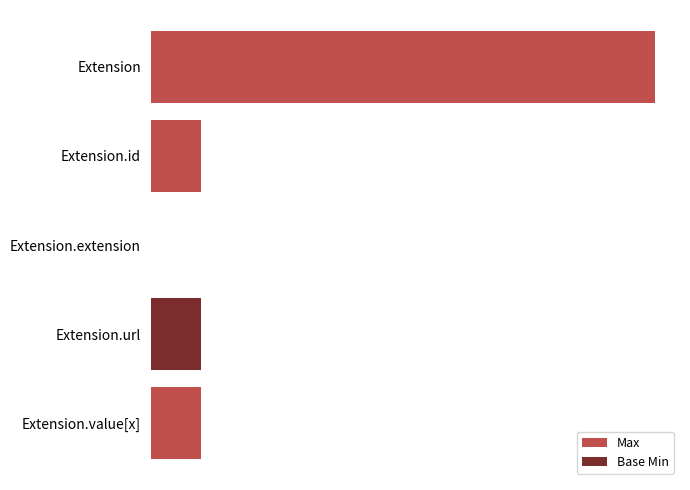

Rank the categories by Base Min value from highest to lowest.

Extension.url, Extension, Extension.id, Extension.extension, Extension.value[x]